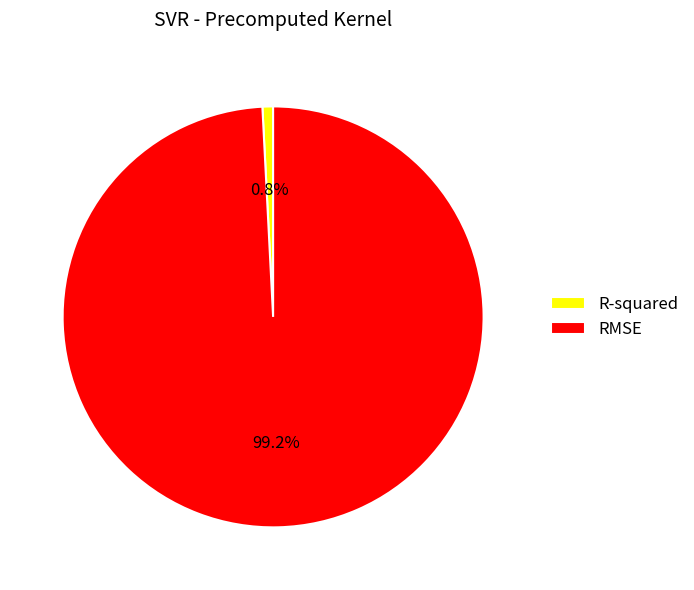

What percentage do R-squared and RMSE together represent?

100.0%